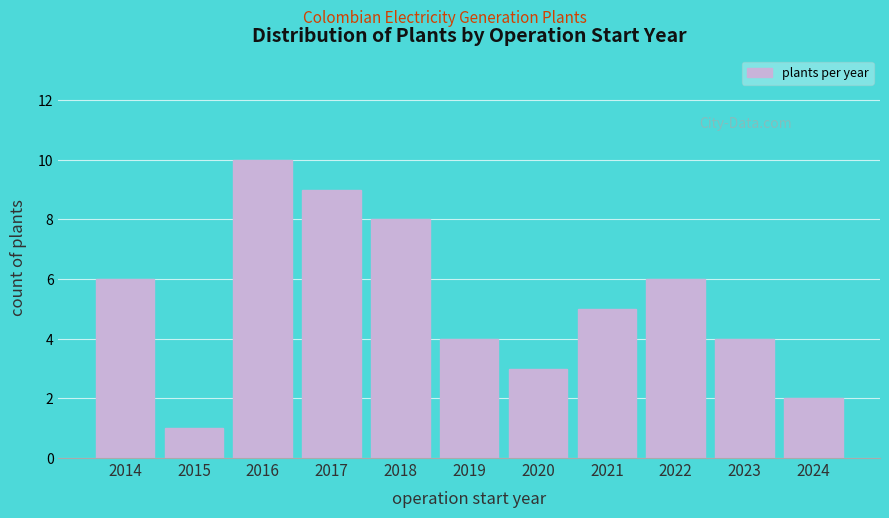

Reading left to right, transcribe all the data shown in this chart.

2014=6	2015=1	2016=10	2017=9	2018=8	2019=4	2020=3	2021=5	2022=6	2023=4	2024=2